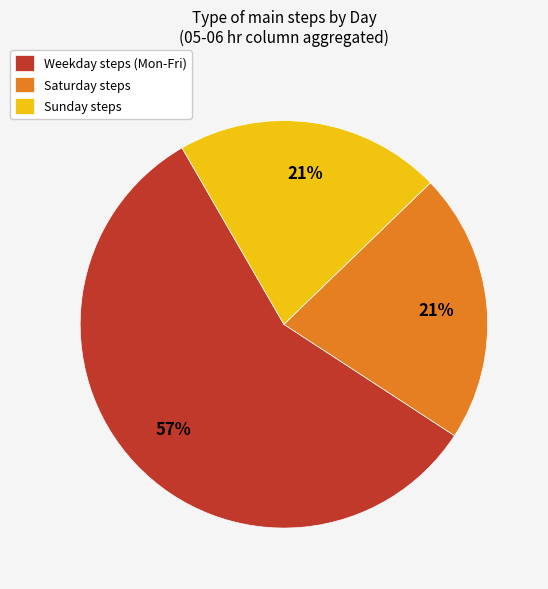

Combined, do Sunday steps and Saturday steps account for over 50%?

No